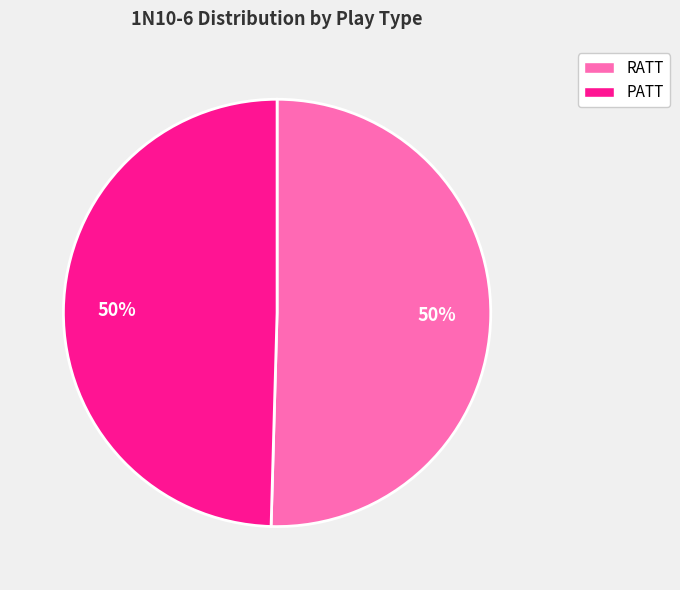

Combined, do RATT and PATT account for over 50%?

Yes